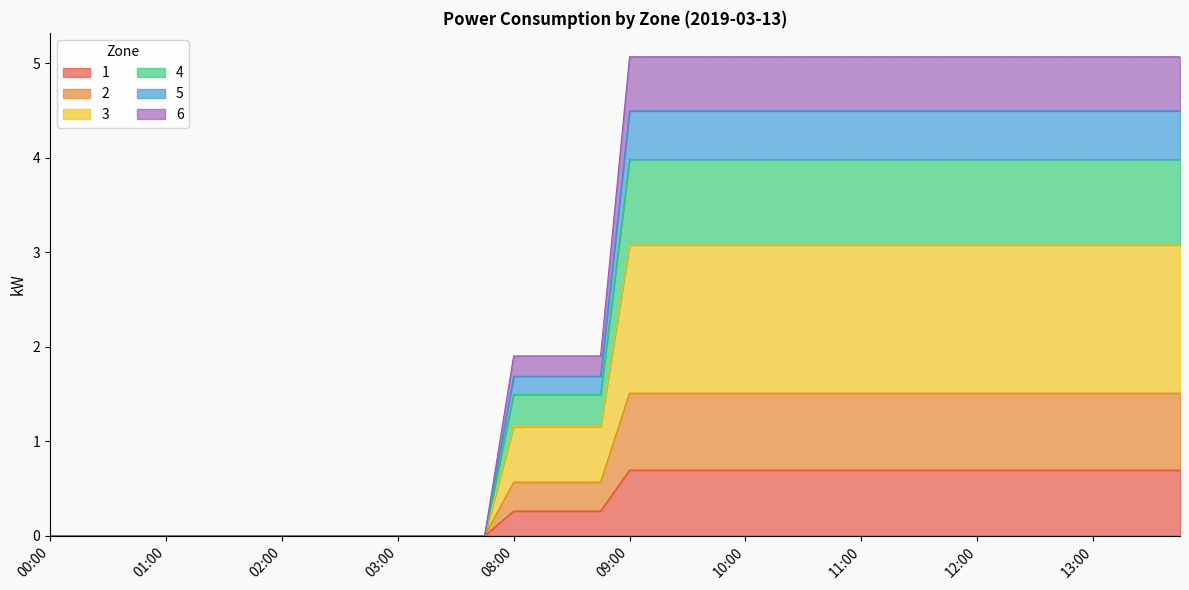

What is the highest value of the 1 series?

0.7